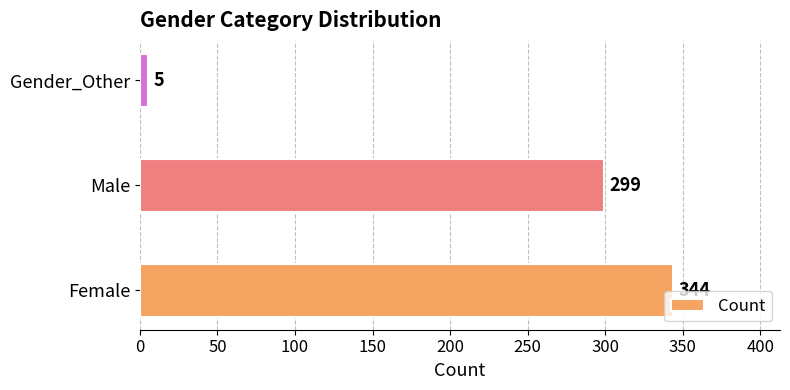

What is the maximum value shown in the chart?

344